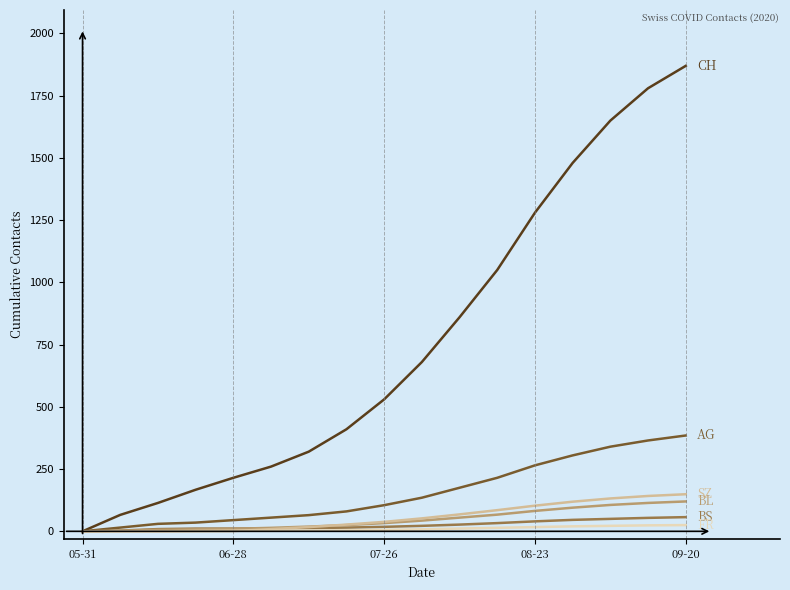

What is the maximum value shown in the chart?

1870